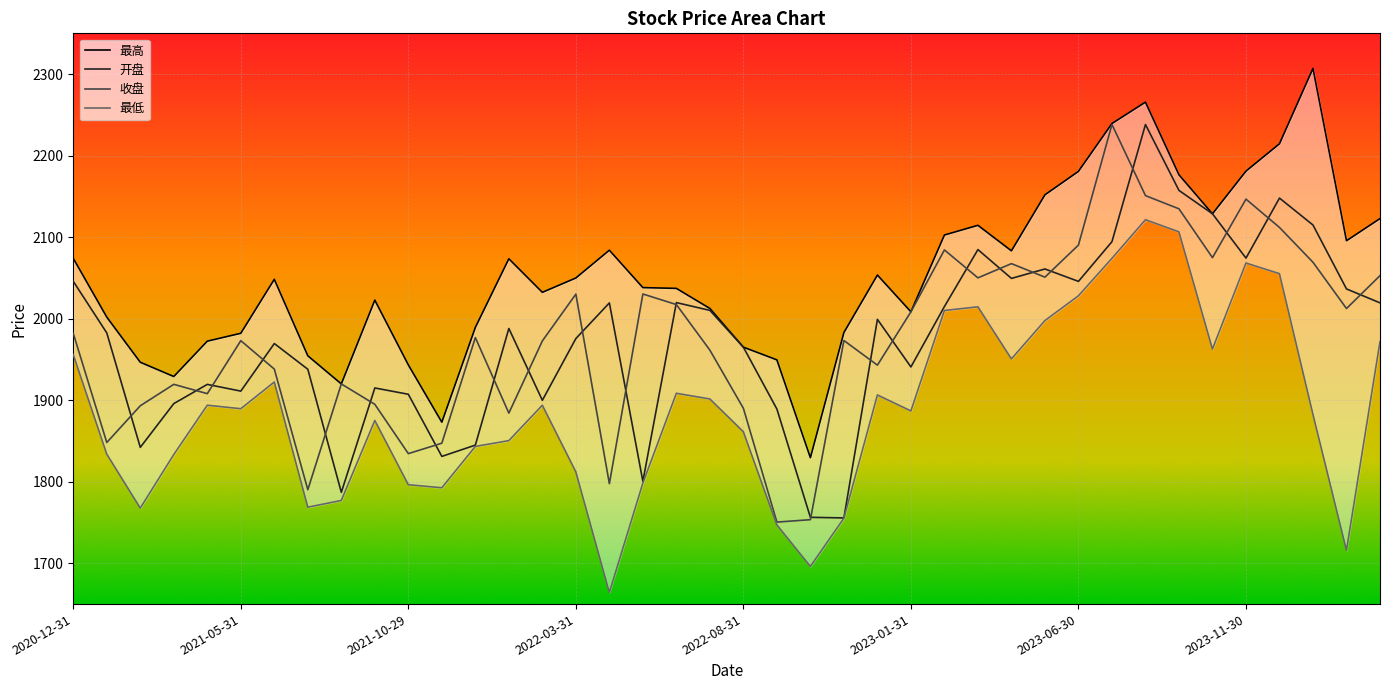

How many lines are shown in the chart?

4